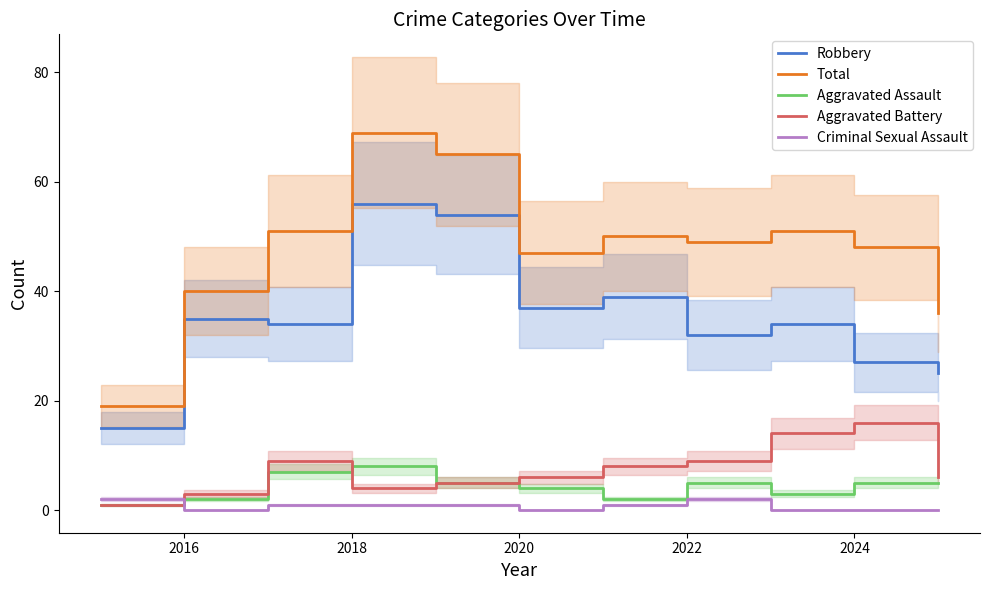

The value of Total at 2016 is 40. True or false?

True